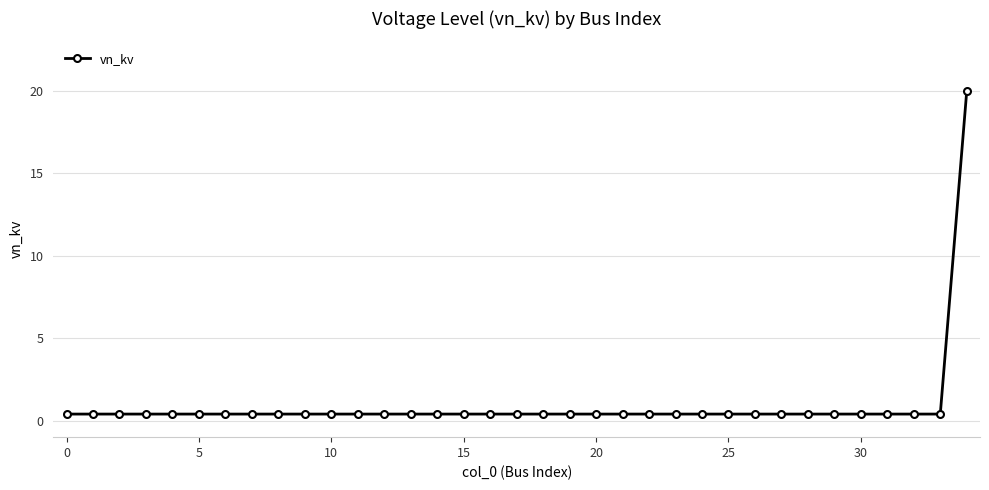

What is the maximum value shown in the chart?

20.0